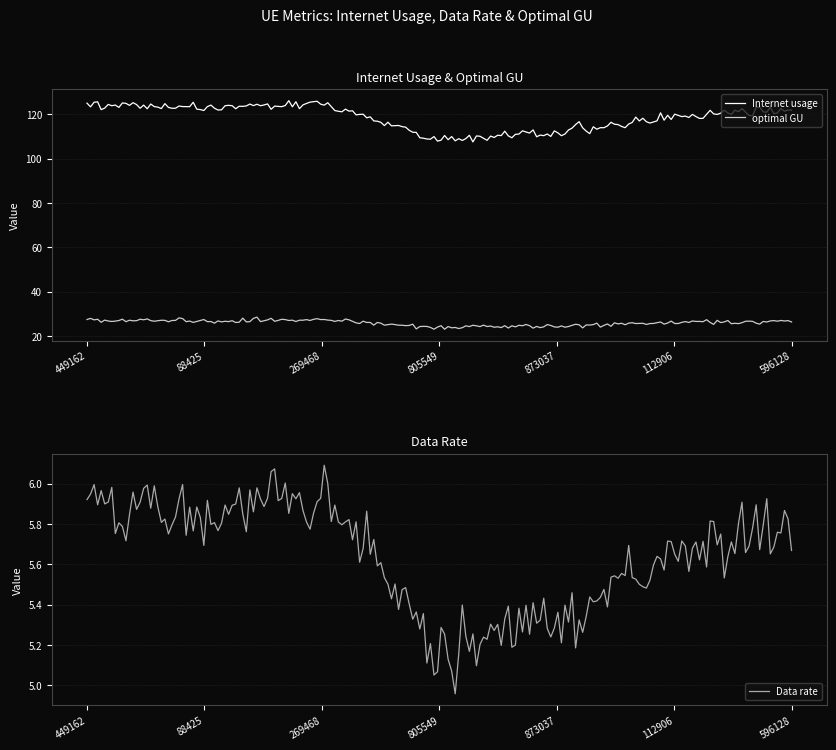

What is the sum of the optimal GU values at 449162 and 596128?

53.6